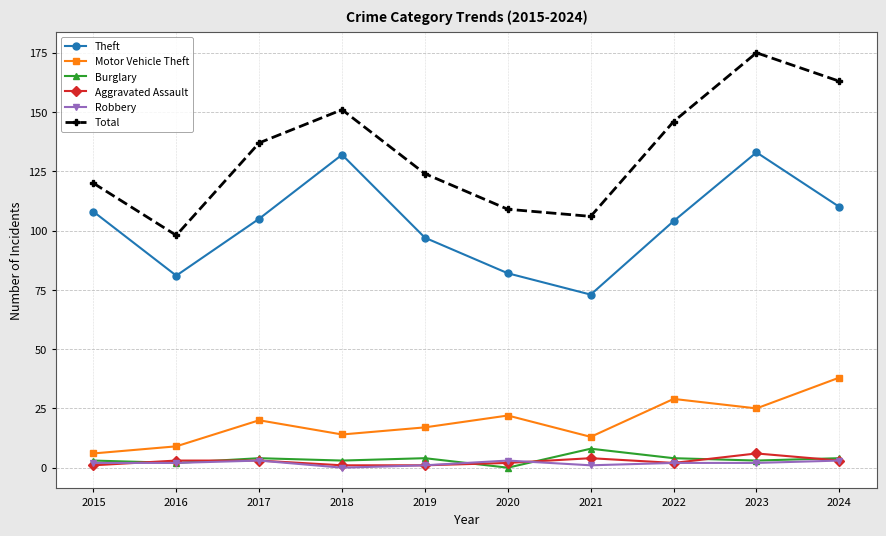

The Theft series shows 187 at 2024. True or false?

False